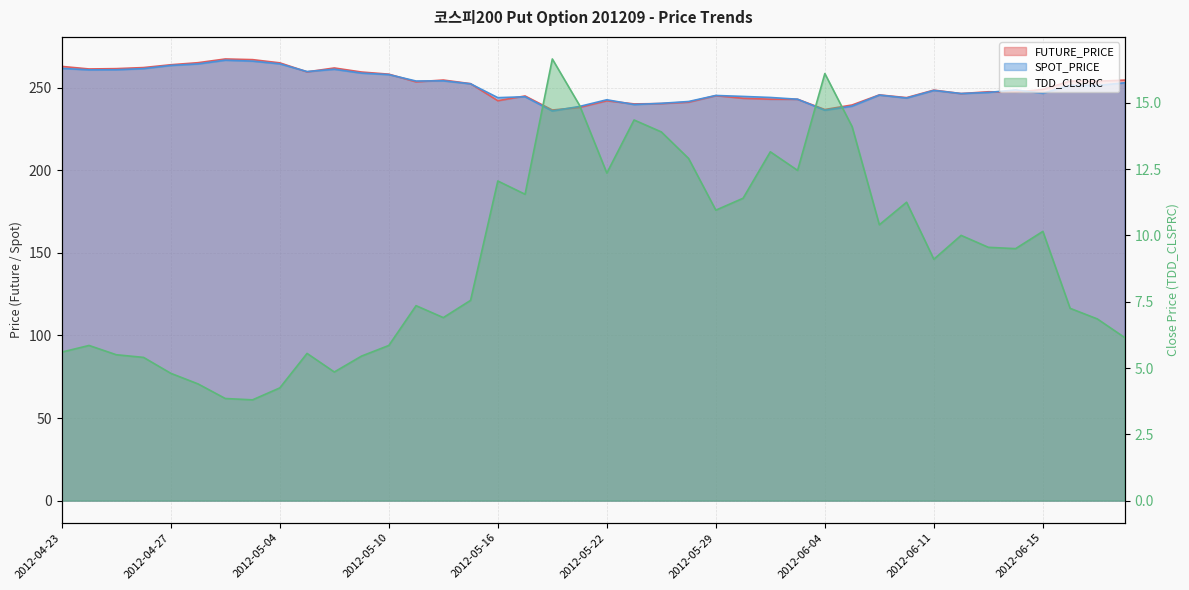

Between 2012-06-01 and 2012-05-10, which is larger?

2012-06-01